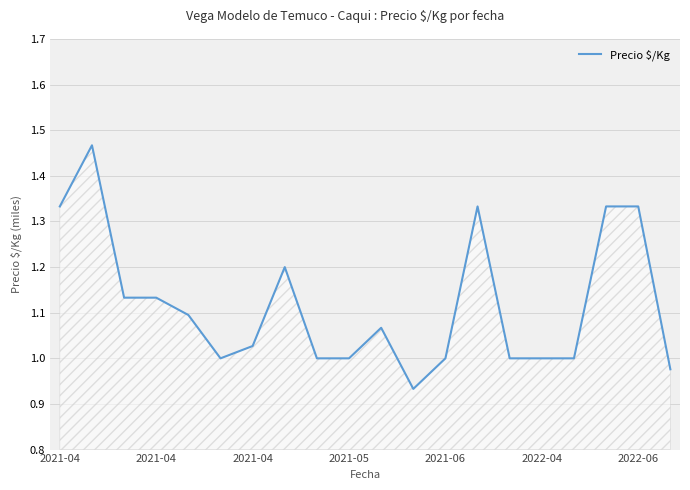

Rank the categories by value from lowest to highest.

11, 19, 2022-04, 8, 9, 12, 14, 15, 16, 2022-06, 10, 2021-06, 2021-04, 2021-05, 7, 2021-04, 13, 17, 18, 2021-04